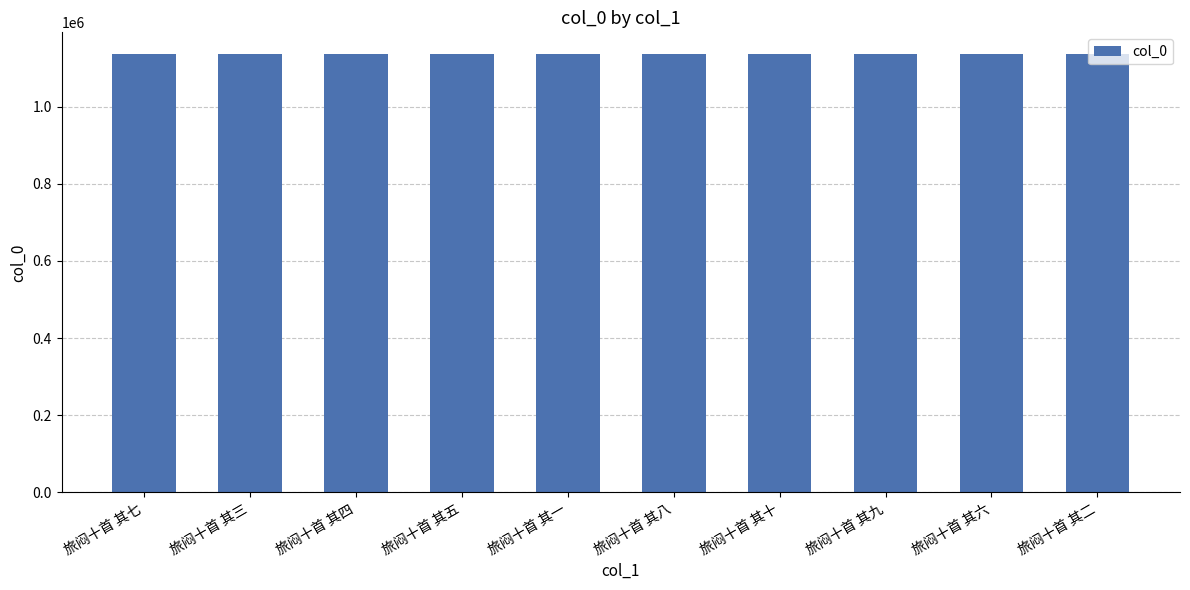

Approximately how many times larger is the value at 旅闷十首 其五 compared to 旅闷十首 其二?

1.0